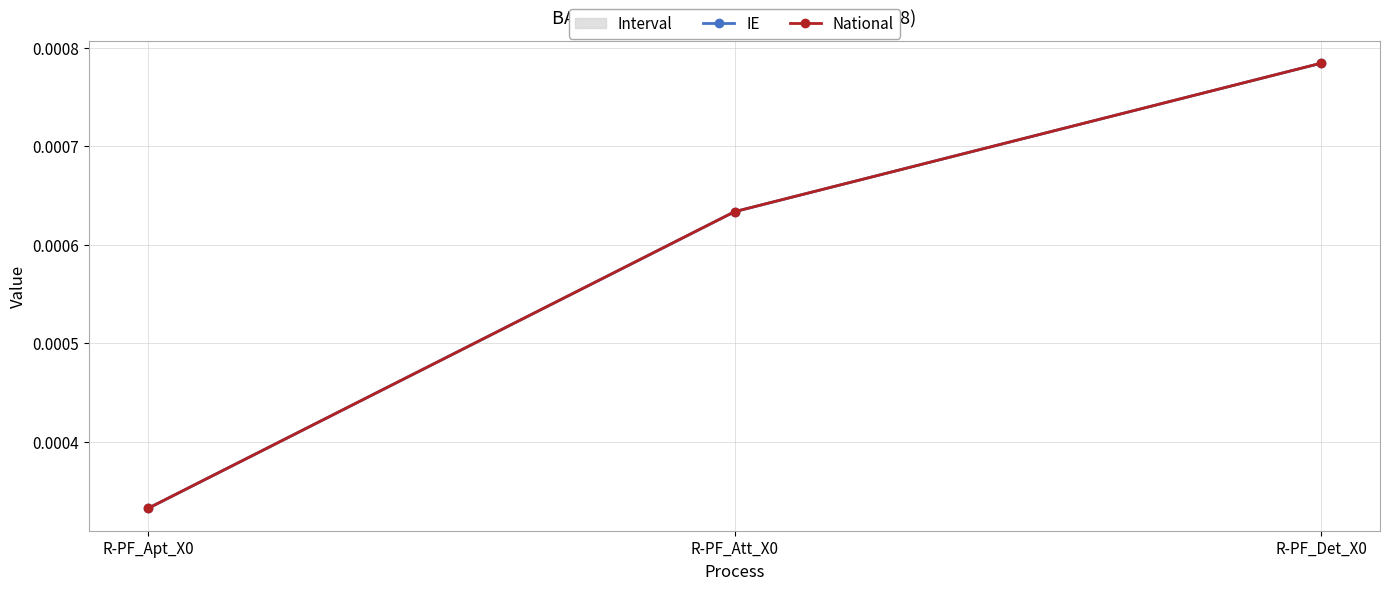

Is it true that IE equals 0.0 at R-PF_Apt_X0?

True